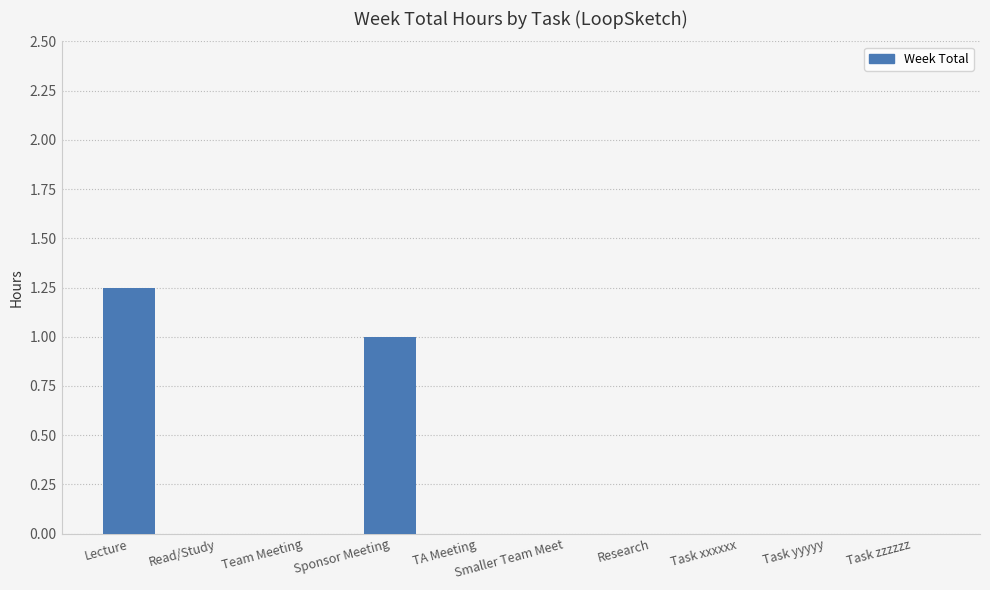

Which category has the highest value across all series?

Lecture